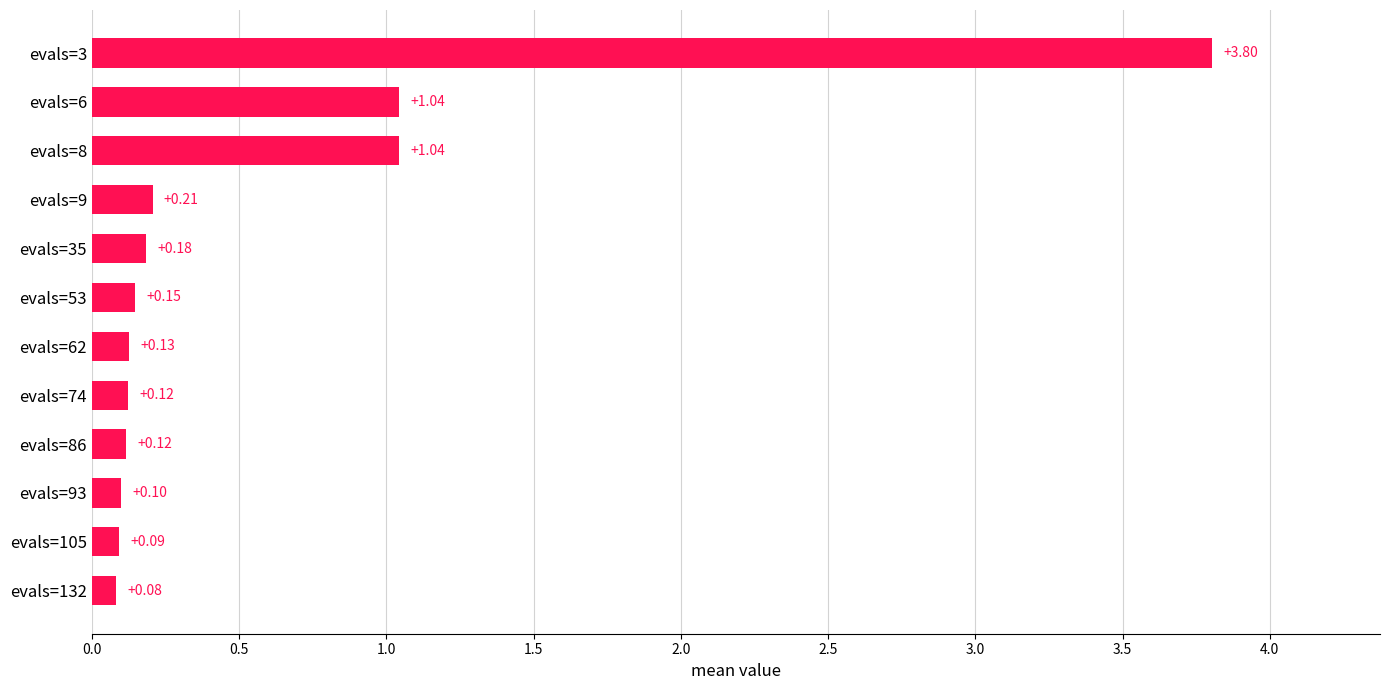

What is the difference between the maximum and minimum values?

3.7